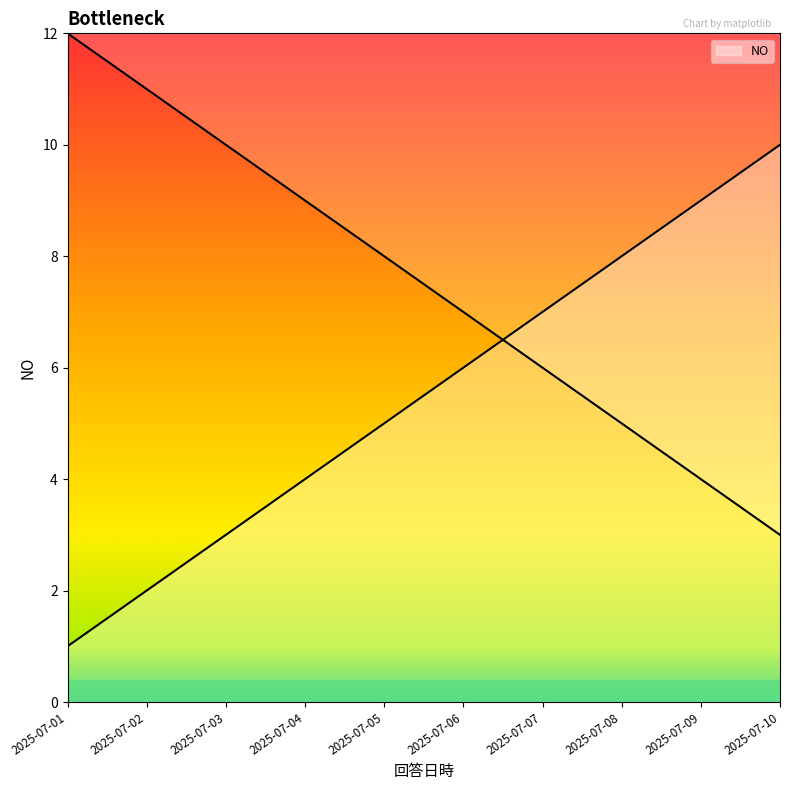

What is the value of the 9th point from the left?

9